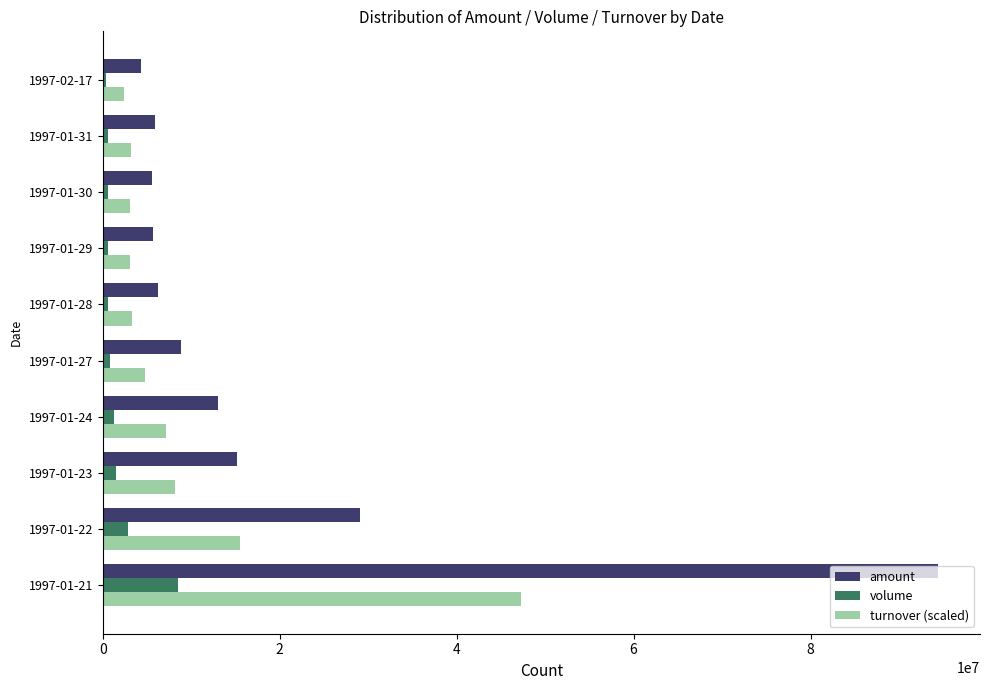

Rank the series by their average value, from highest to lowest.

amount, turnover (scaled), volume